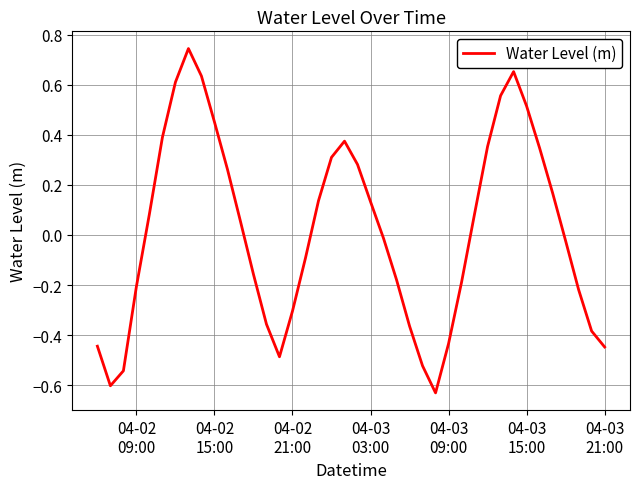

What is the difference between the maximum and minimum values?

1.4